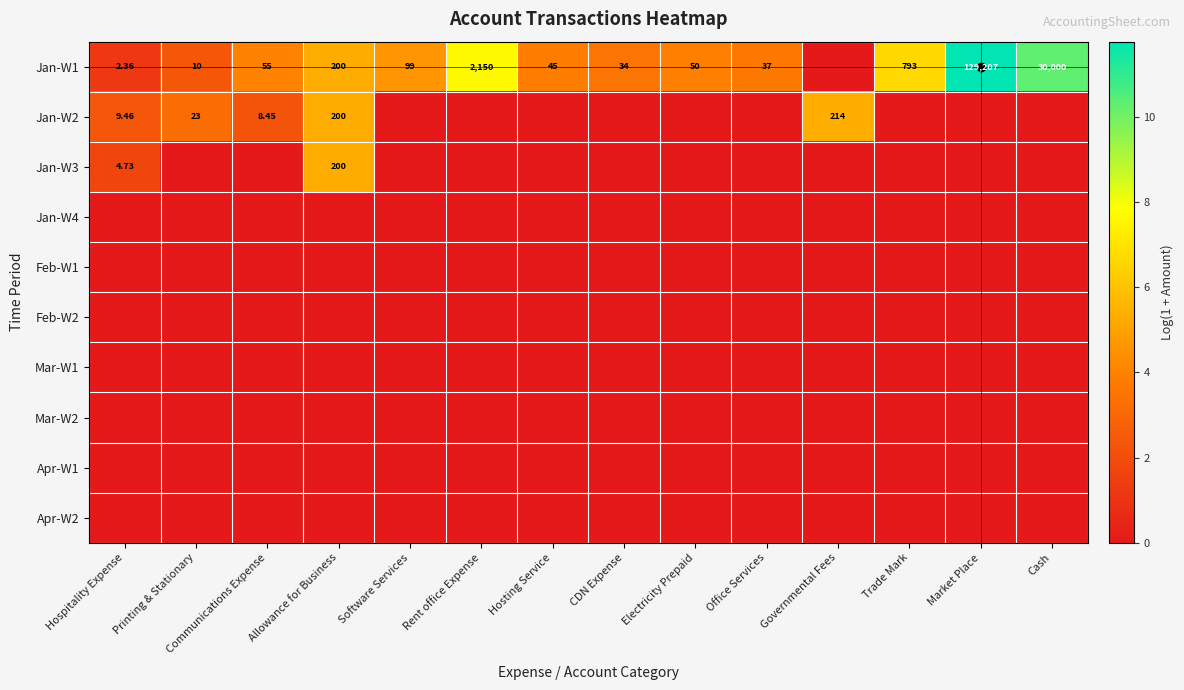

At which category is the sum across all series the highest?

Allowance for Business